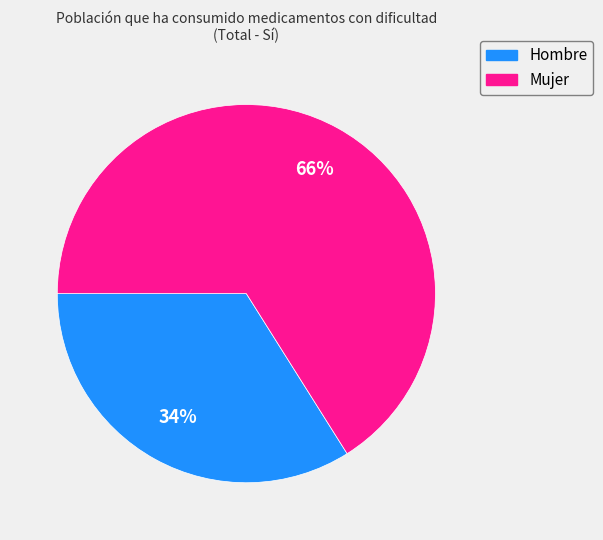

Which slice represents more than half of the pie?

Mujer